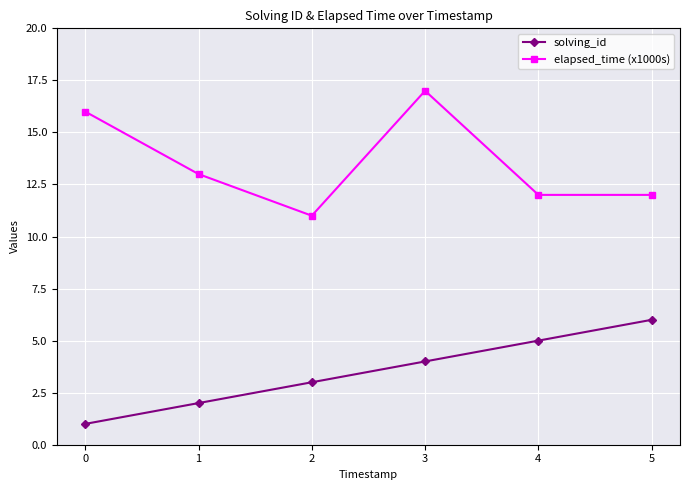

Count the solving_id values in the range 2 to 5.

4